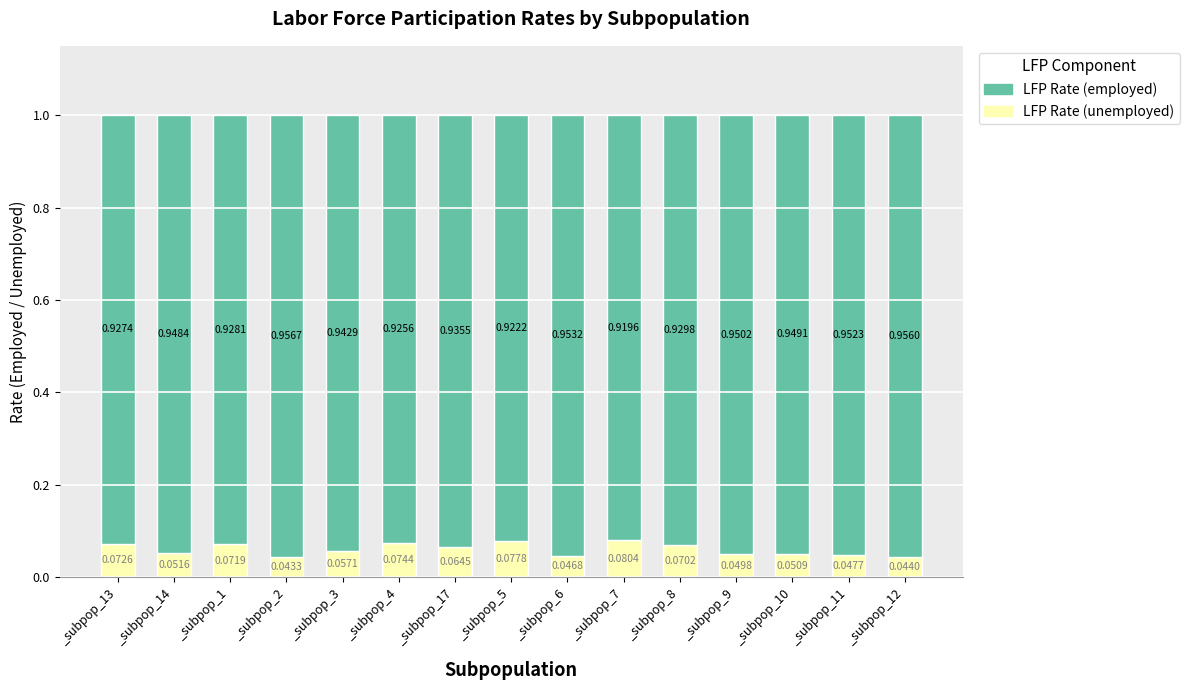

What is the highest value of the LFP Rate (employed) series?

1.0